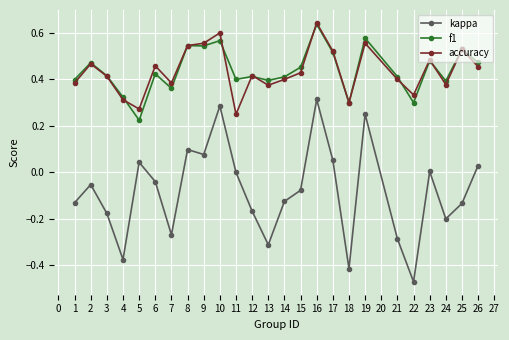

What is the total value across all series at 10?

1.5